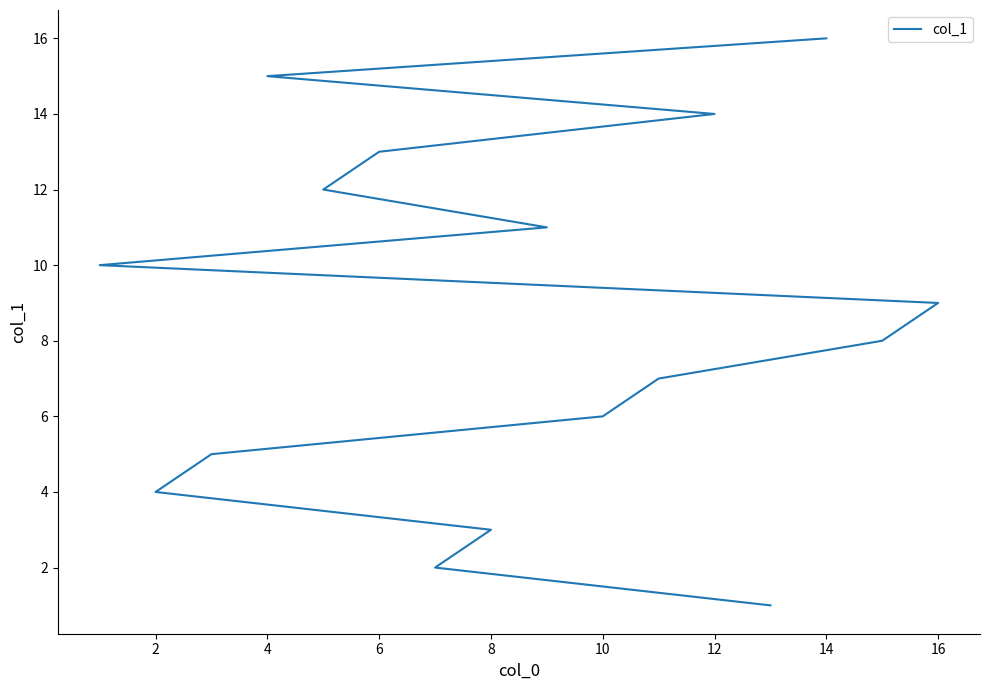

How many data points does each series have?

16